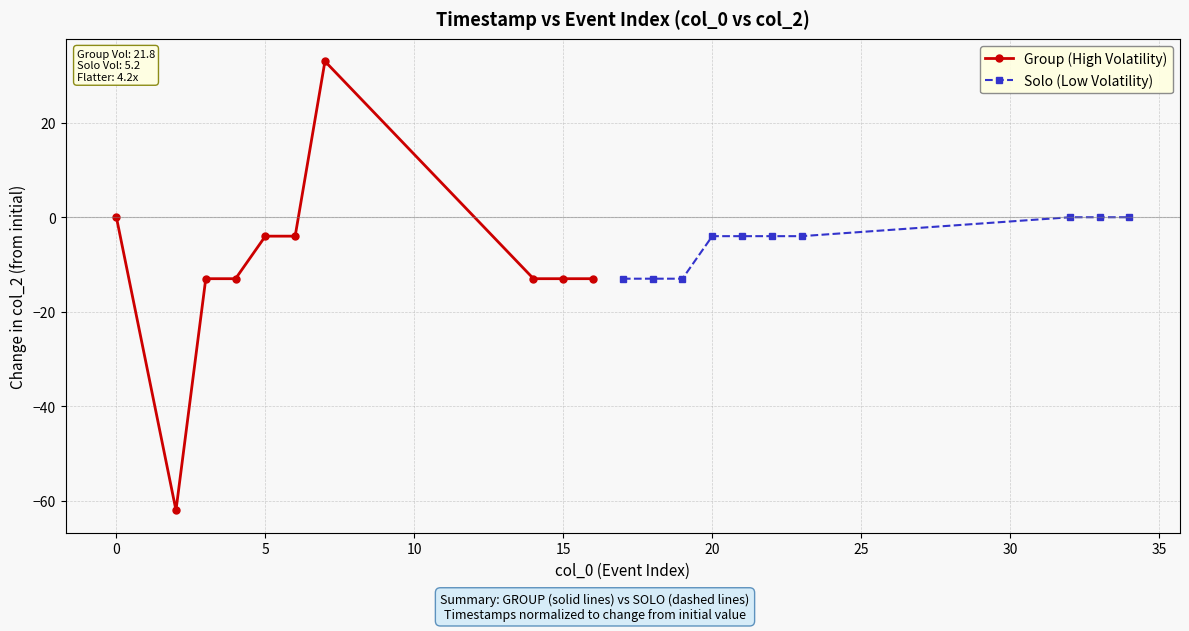

What is the value of the Solo (Low Volatility) point at the 2nd from the left?

-13